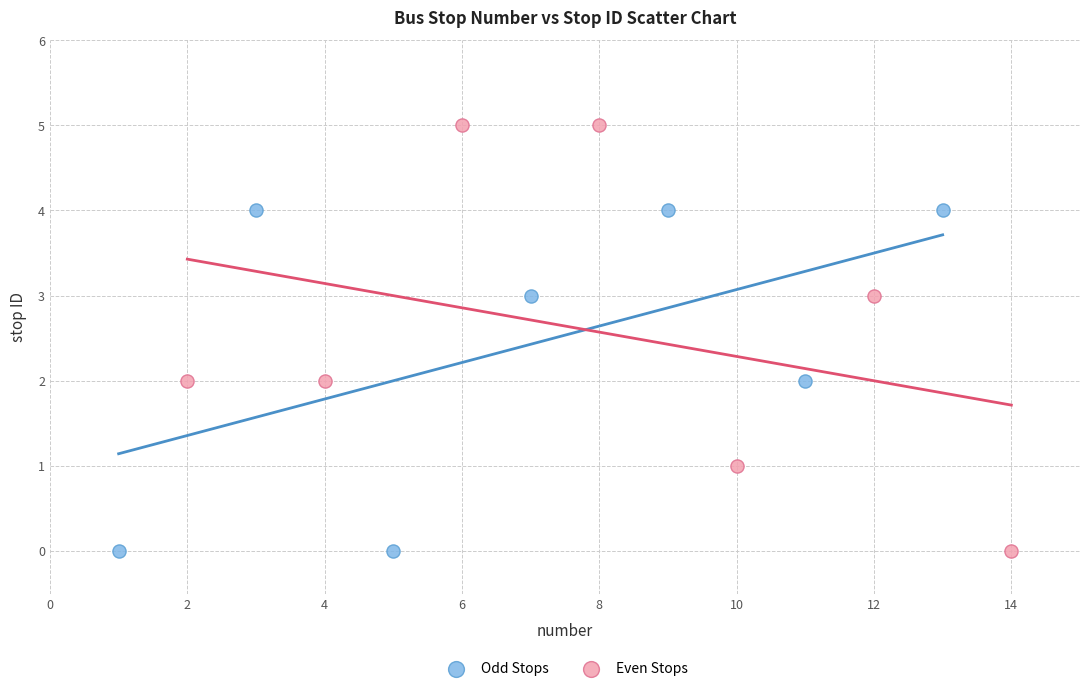

Which series contains the highest Y value?

Even Stops